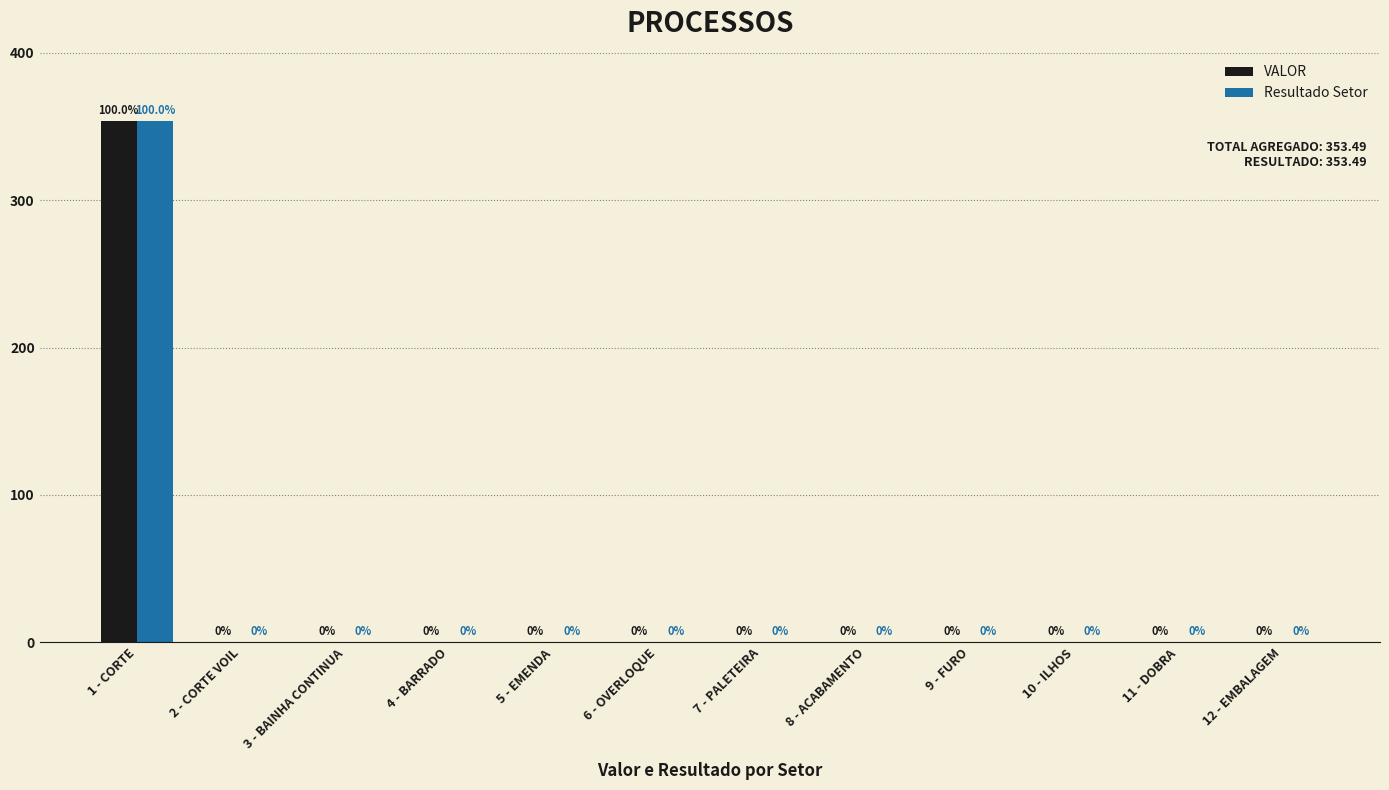

Is it true that Resultado Setor equals 0.0 at 12 - EMBALAGEM?

True